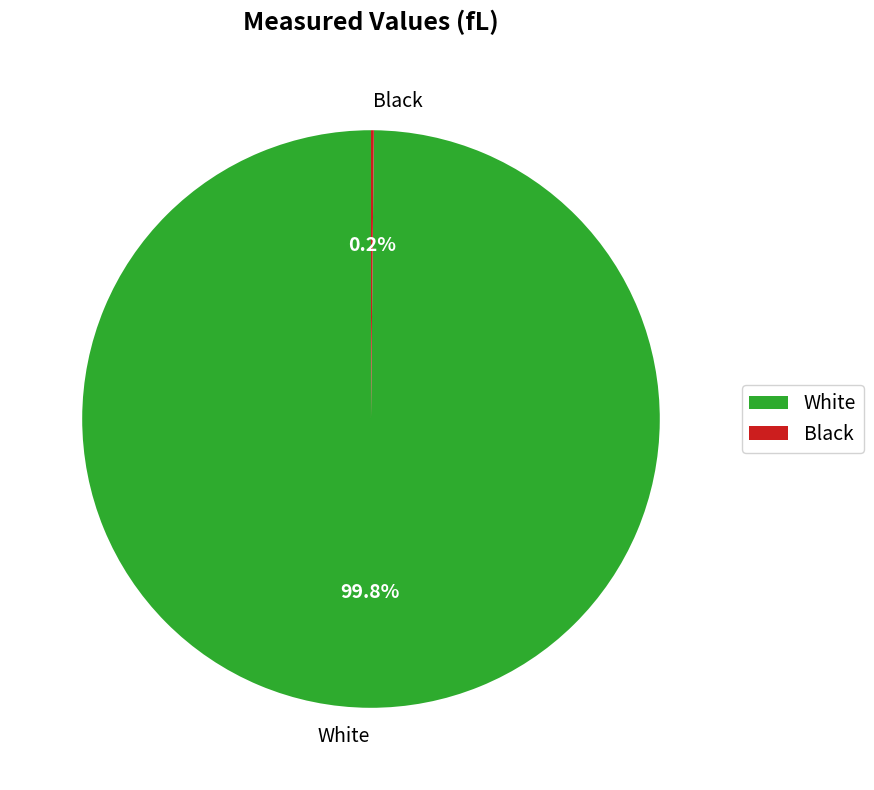

Does White represent more than half of the total?

Yes